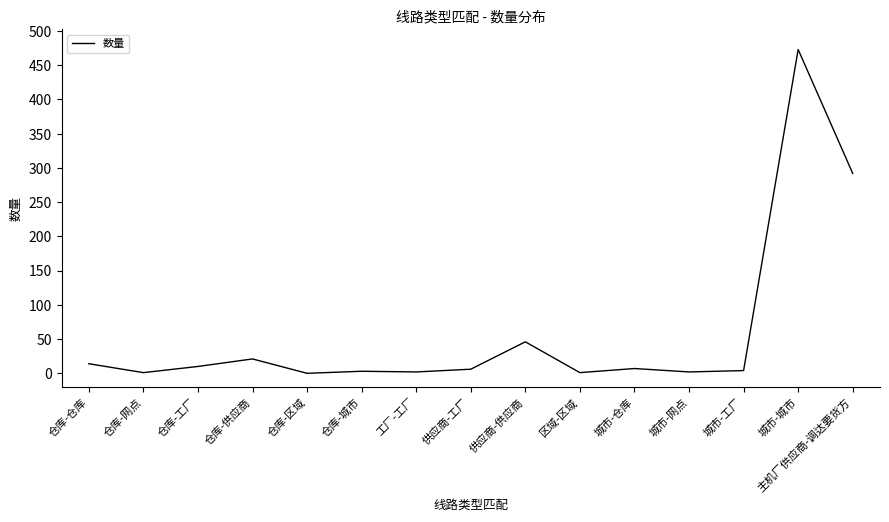

Between 仓库-供应商 and 仓库-网点, which is larger?

仓库-供应商